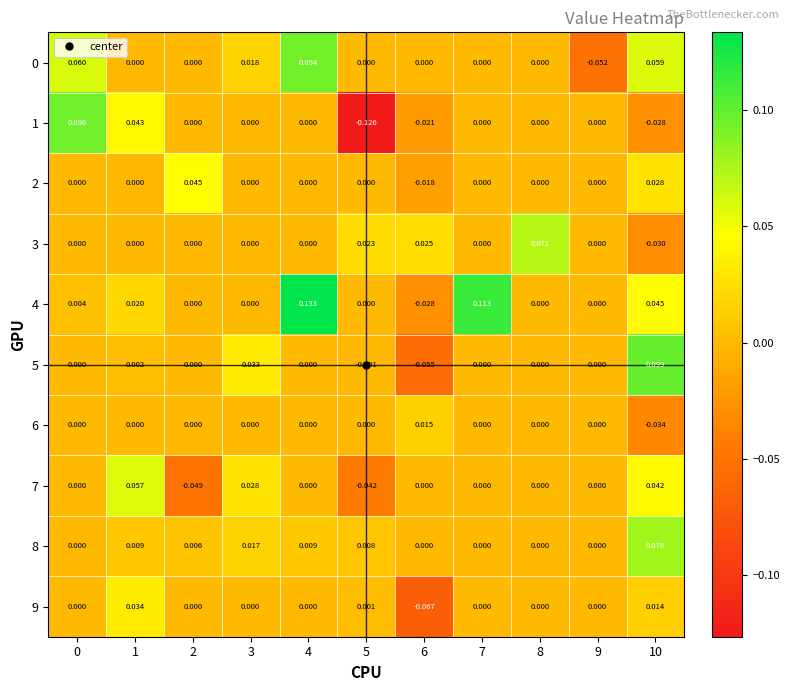

Is the value of 2 at 2 greater than the value of 4 at 7?

No